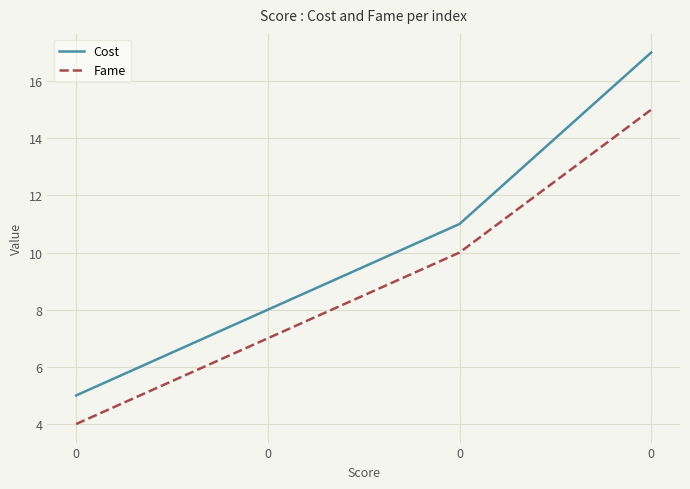

What is the minimum value for Cost?

5